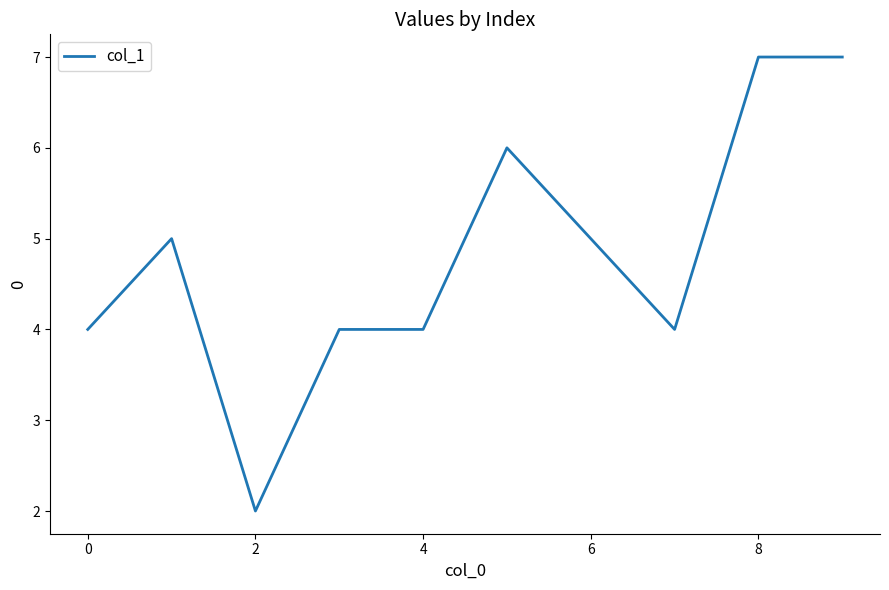

What is the greatest value displayed?

7